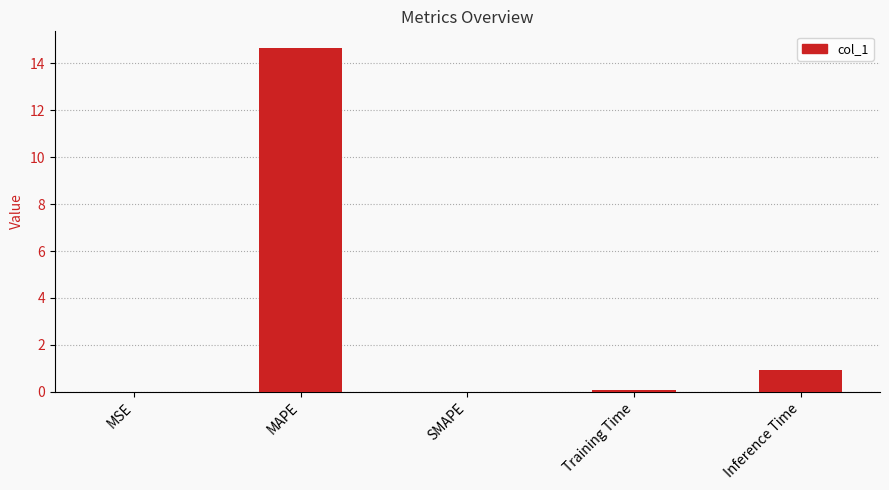

The value at MSE is 0.0. True or false?

True